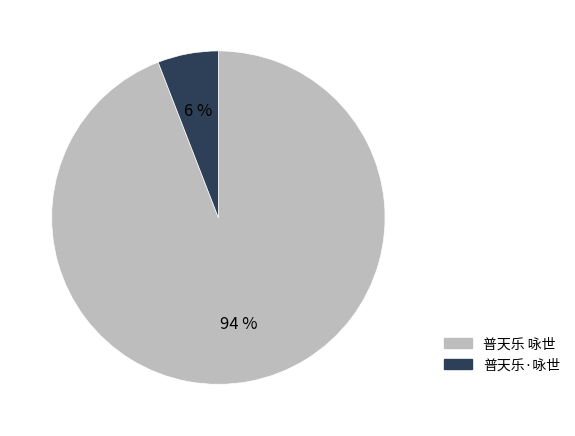

To the nearest percent, what is the combined percentage of 普天乐 咏世 and 普天乐·咏世?

100%